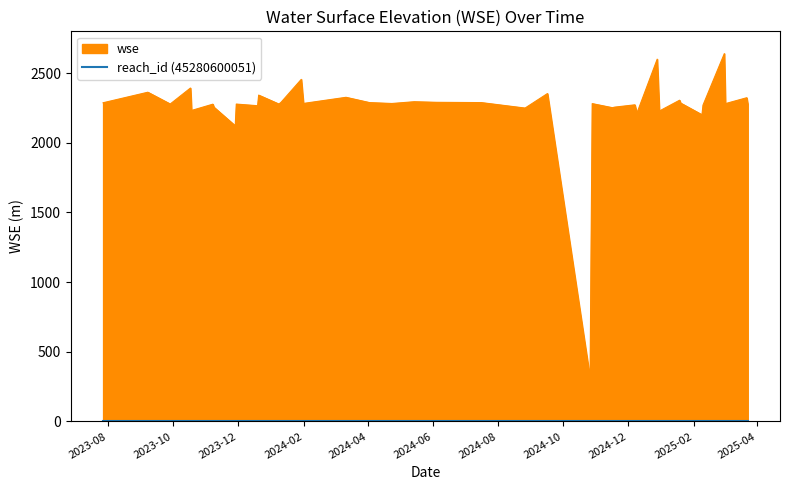

What is the minimum value shown in the chart?

310.7